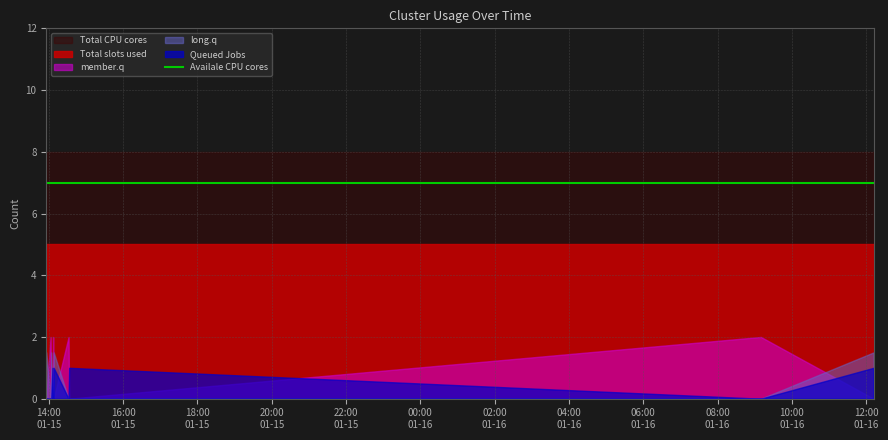

At how many categories does at least one series exceed 0?

10